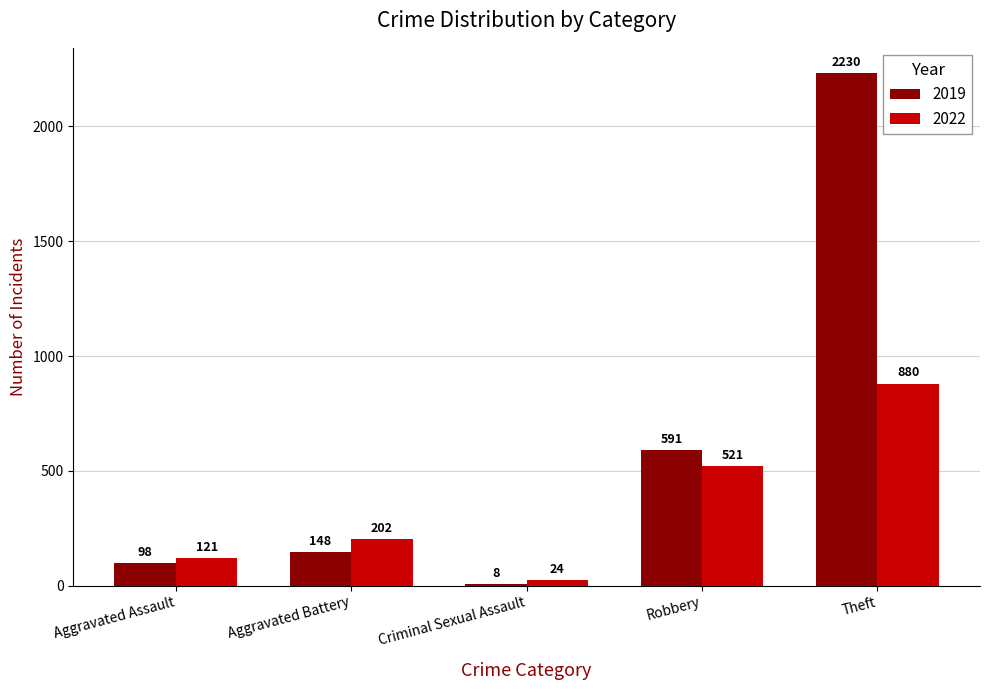

The 2019 series shows 236 at Robbery. True or false?

False